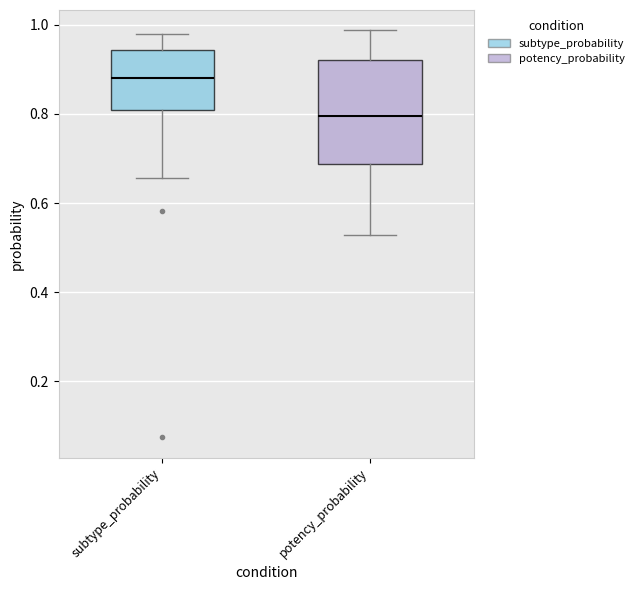

Where is the upper edge of the box for subtype_probability on the y-axis? The values are not printed on the chart, so give them approximately, as read against the axis.

0.94